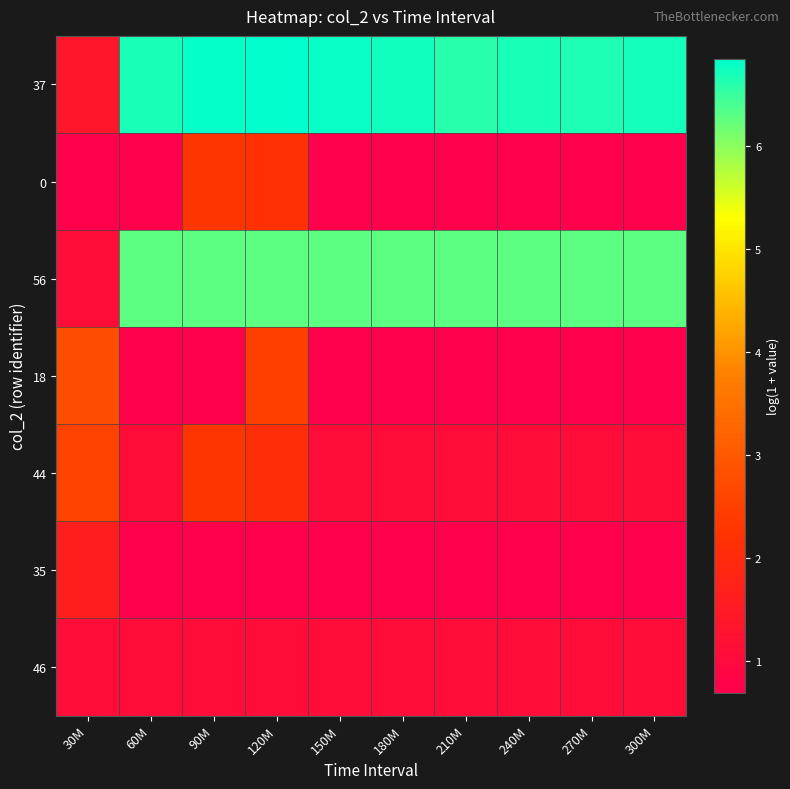

At 90M, list the series in order from smallest to largest.

18, 35, 46, 0, 44, 56, 37